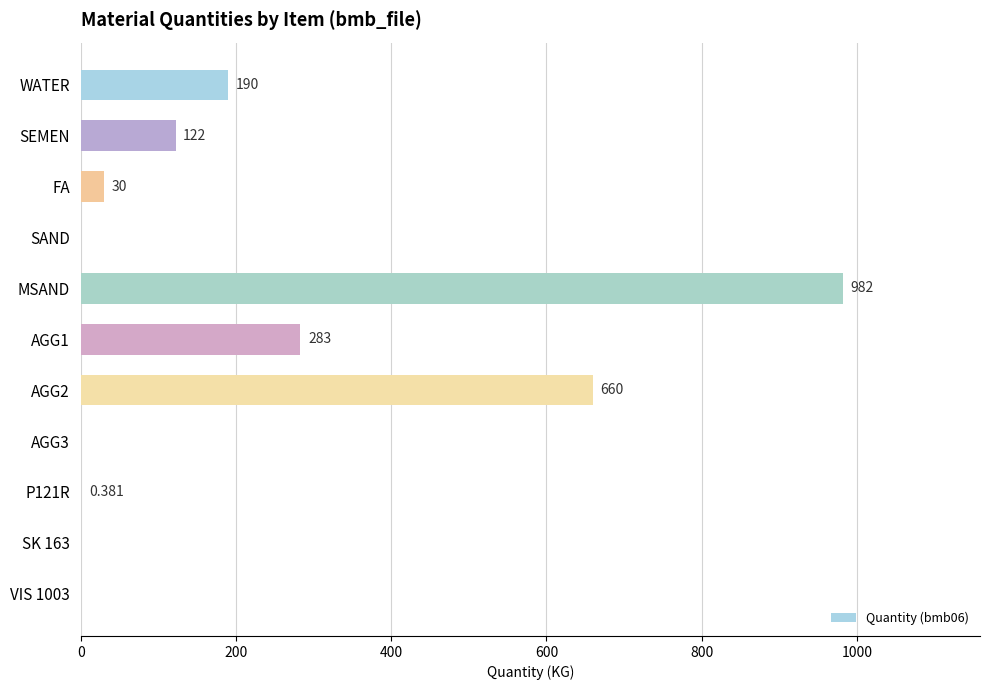

Which label corresponds to the largest value in the chart?

MSAND